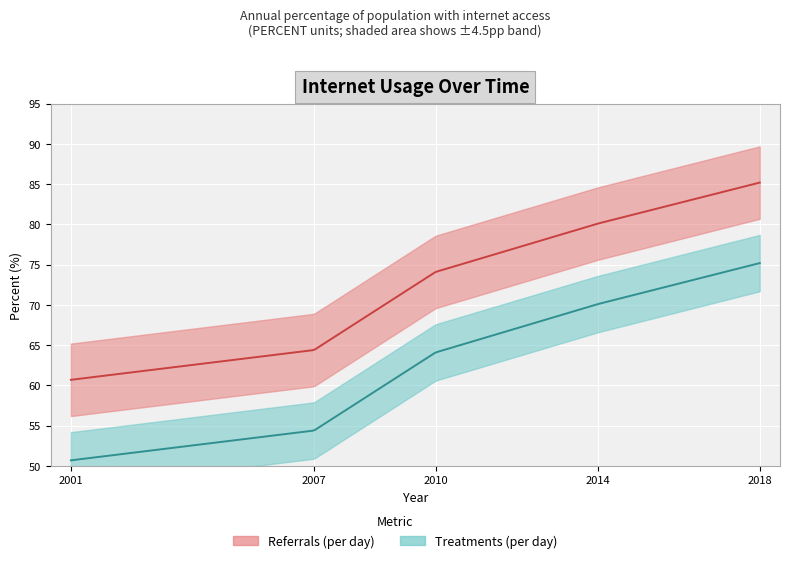

List the labels in order of value, largest first.

2018, 2014, 2010, 2007, 2001